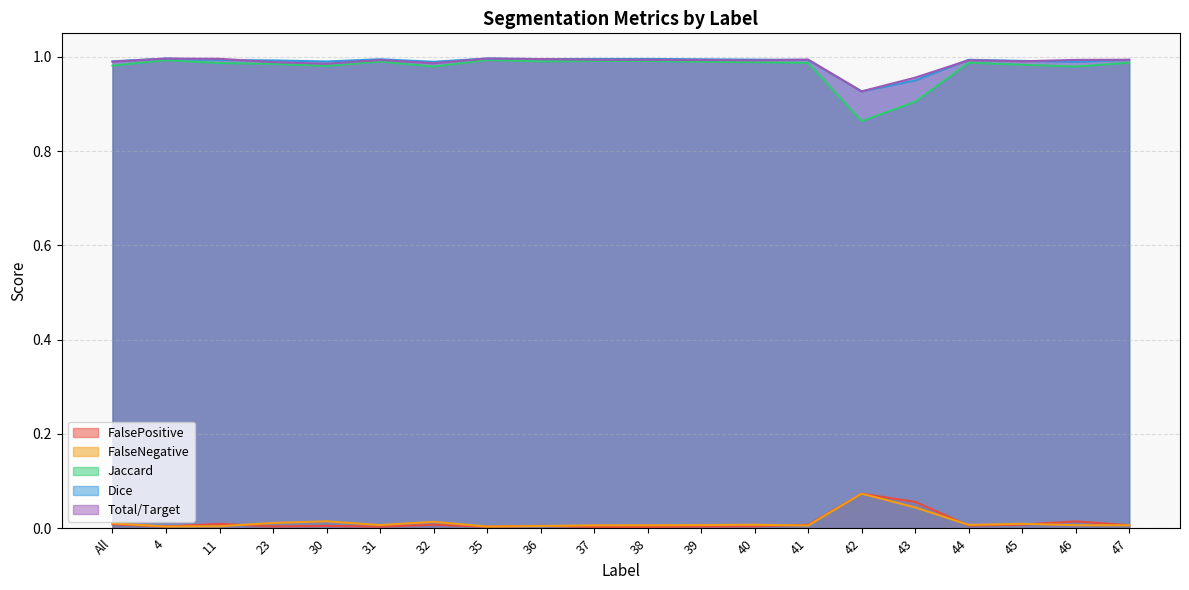

Rank the series by their maximum value, from highest to lowest.

Dice, Total/Target, Jaccard, FalsePositive, FalseNegative